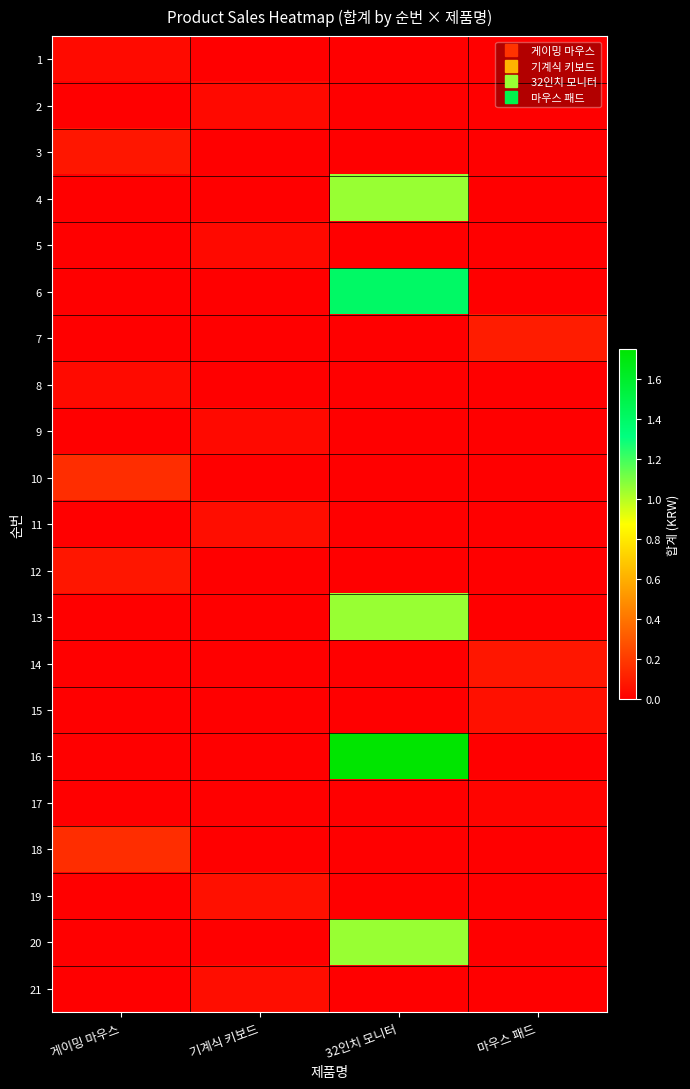

Between 32인치 모니터 and 마우스 패드, which is larger?

32인치 모니터